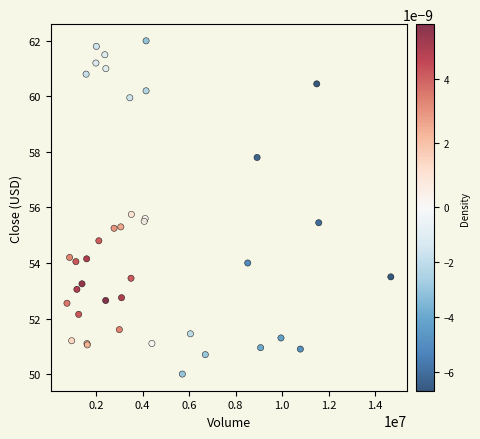

What Y value in the scatter plot is closest to 56?

55.8